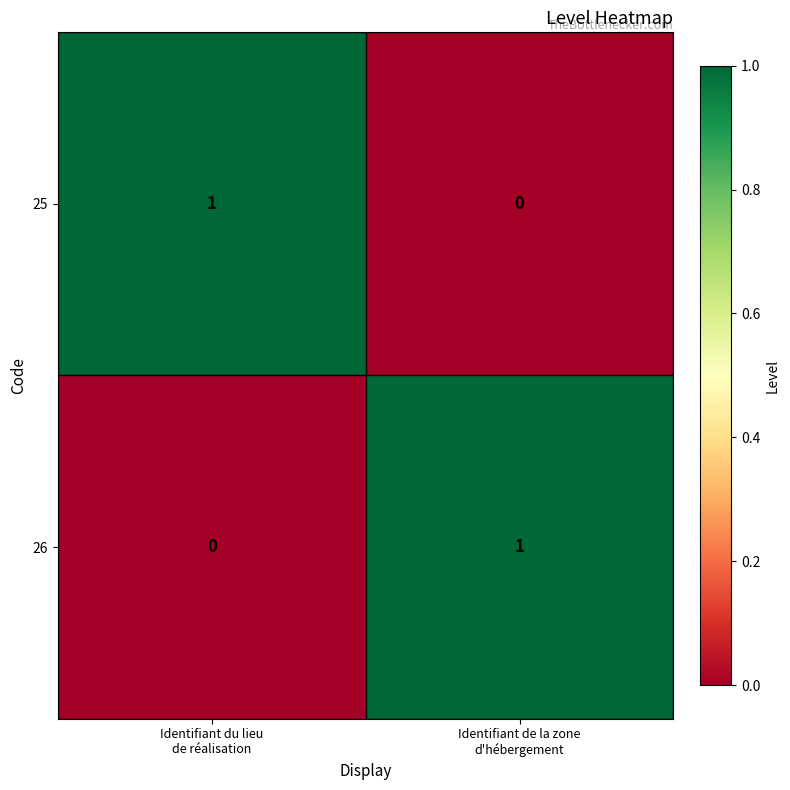

Reading left to right, what are all the values shown in this chart?

25: 1	0
26: 0	1